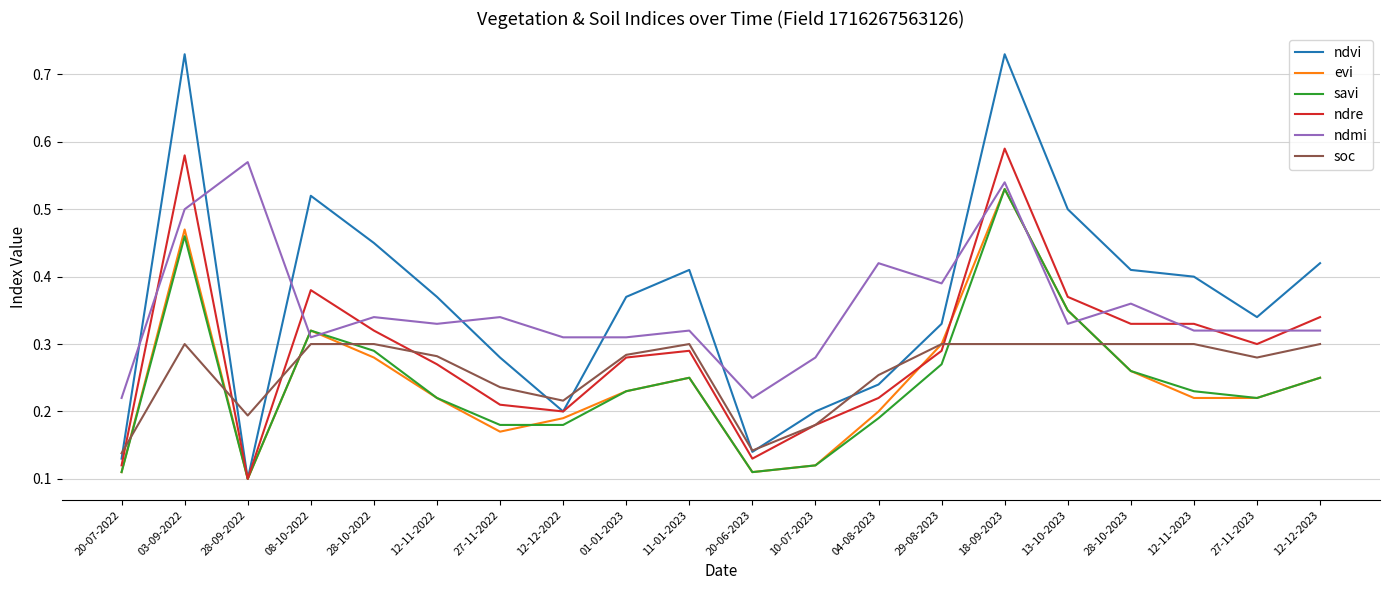

What is the total value across all series at 18-09-2023?

3.2